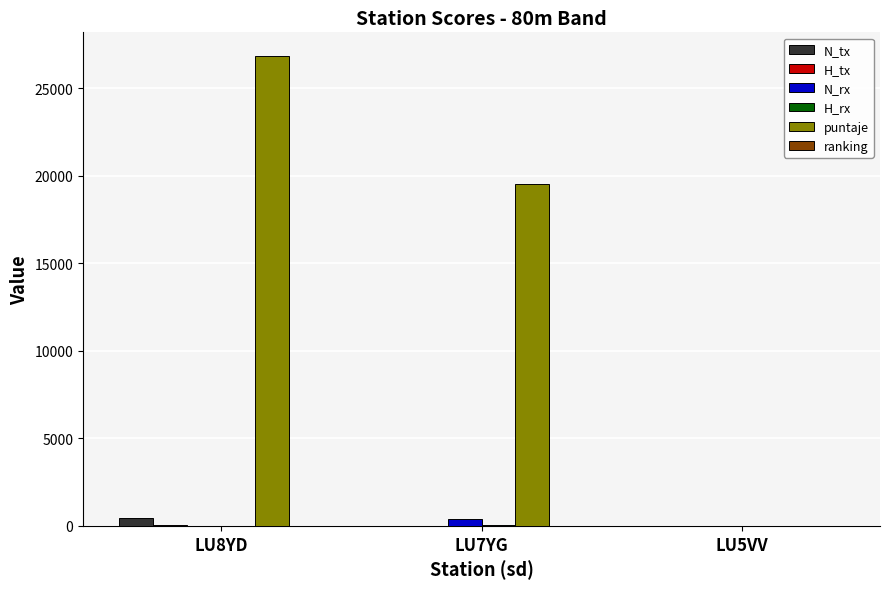

The value of puntaje at LU7YG is 33781.5. True or false?

False